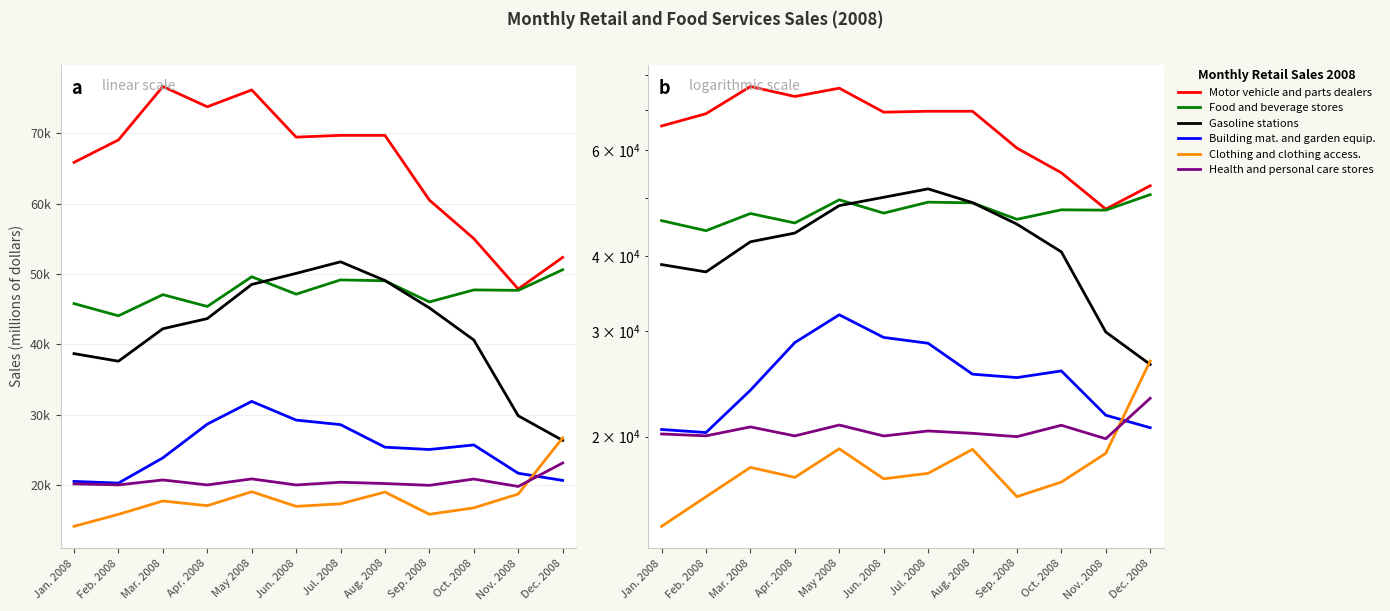

How many data points in Building mat. and garden equip. are less than 25409?

6